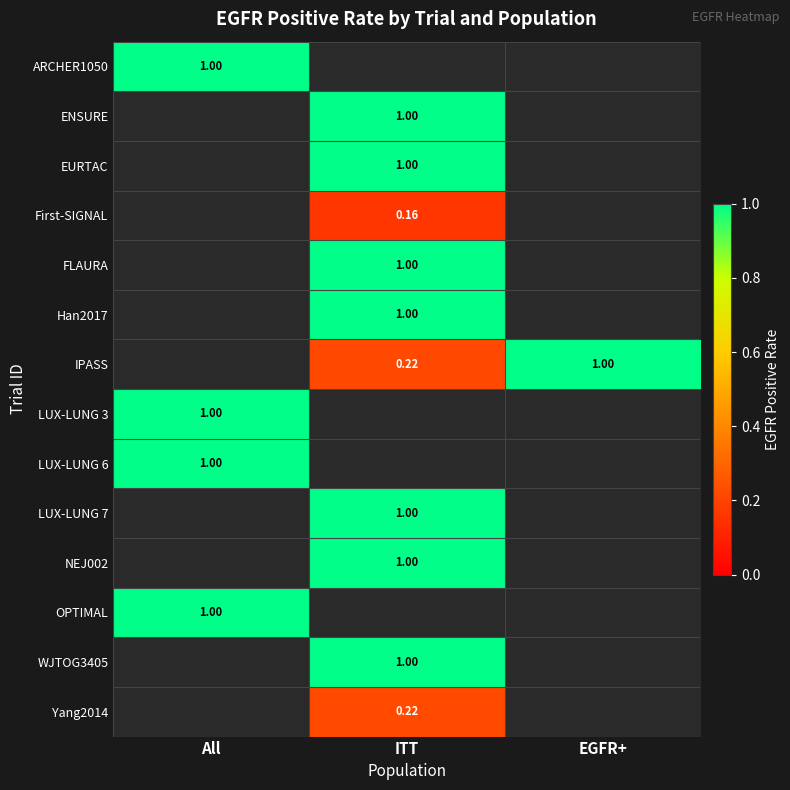

How many positive values does the LUX-LUNG 6 series have?

1